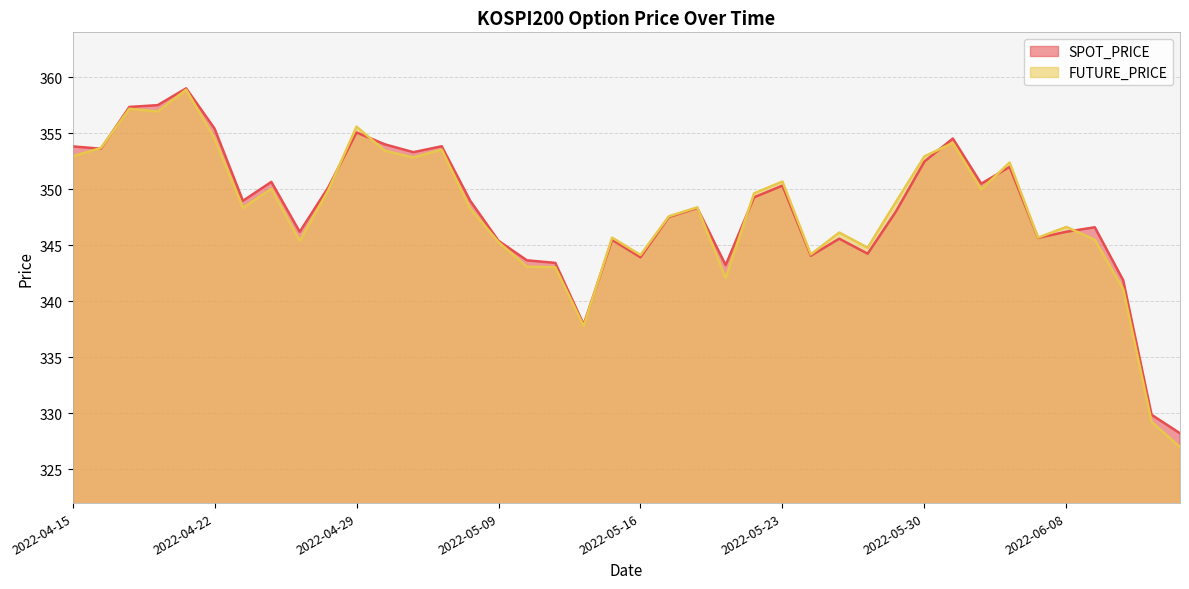

True or false: FUTURE_PRICE and SPOT_PRICE intersect in this chart.

True